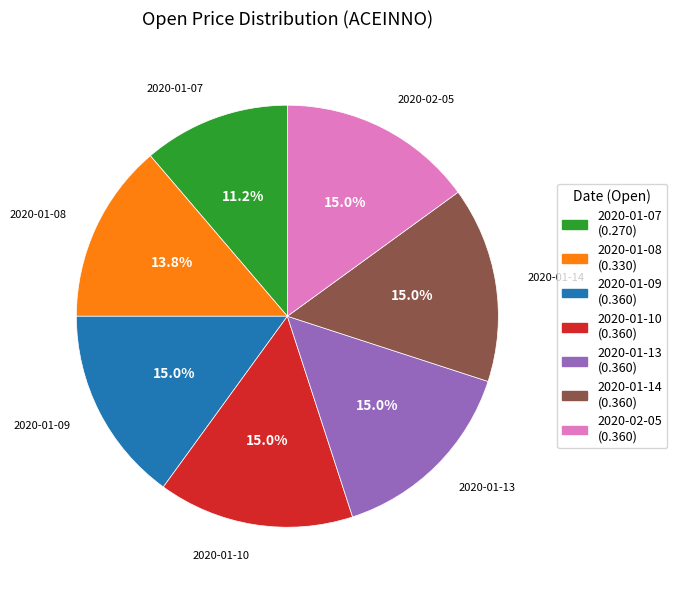

To the nearest percent, what is the combined percentage of 2020-02-05 and 2020-01-09?

30%